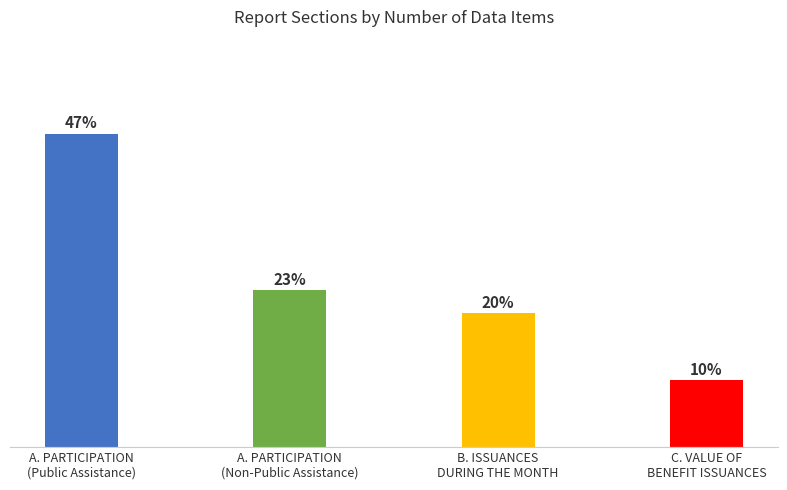

Does the chart contain any negative values?

No